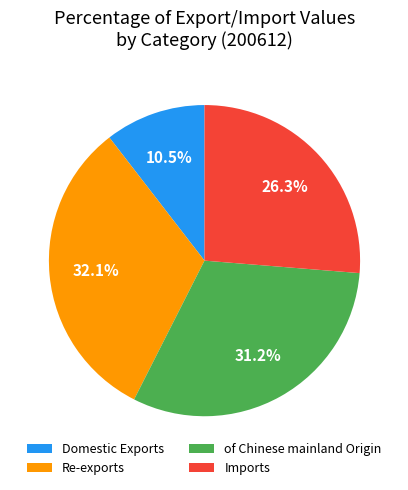

What portion of the pie excludes of Chinese mainland Origin?

68.8%